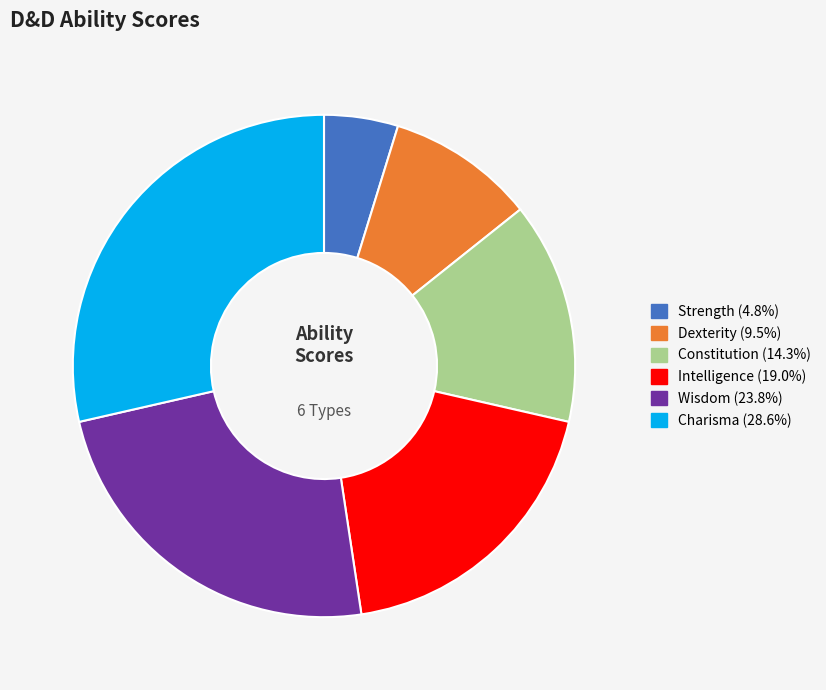

Is it true that Intelligence is 19% of the pie?

True